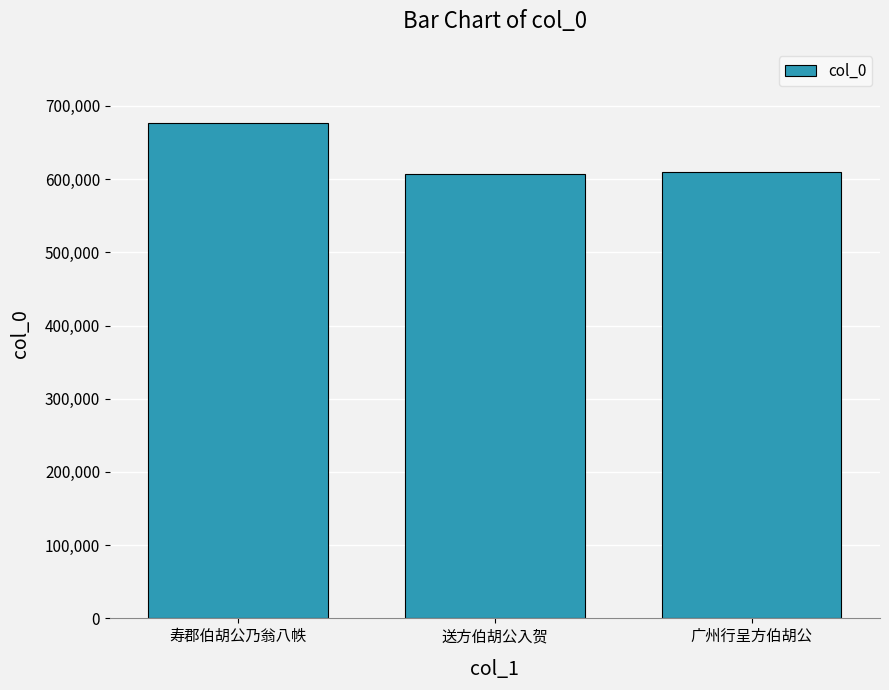

Which has a higher value, 寿郡伯胡公乃翁八帙 or 送方伯胡公入贺?

寿郡伯胡公乃翁八帙